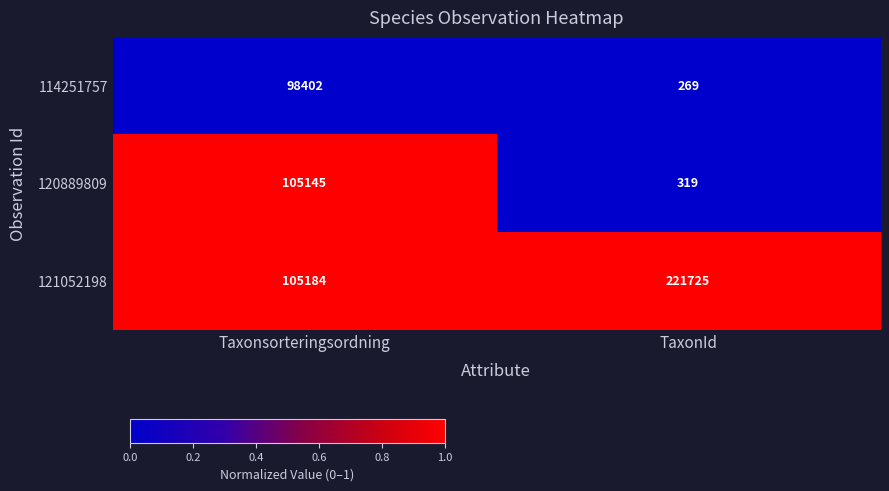

Is the value of 121052198 at Taxonsorteringsordning greater than the value of 120889809 at TaxonId?

Yes